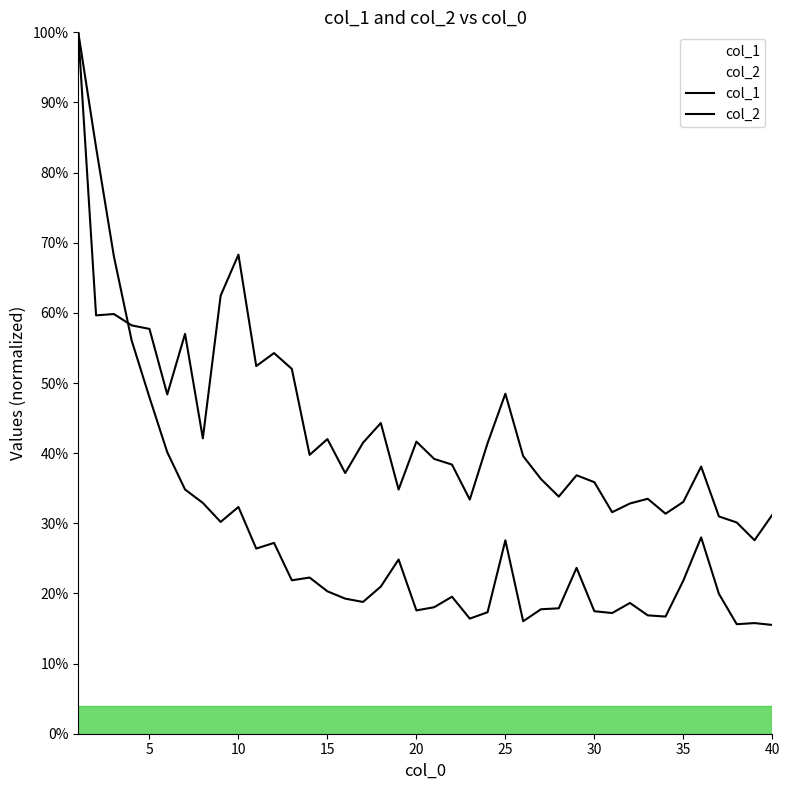

Reading left to right, transcribe all the data shown in this chart.

col_1: 1.0	0.8	0.7	0.6	0.5	0.4	0.3	0.3	0.3	0.3	0.3	0.3	0.2	0.2	0.2	0.2	0.2	0.2	0.2	0.2	0.2	0.2	0.2	0.2	0.3	0.2	0.2	0.2	0.2	0.2	0.2	0.2	0.2	0.2	0.2	0.3	0.2	0.2	0.2	0.2
col_2: 1.0	0.6	0.6	0.6	0.6	0.5	0.6	0.4	0.6	0.7	0.5	0.5	0.5	0.4	0.4	0.4	0.4	0.4	0.3	0.4	0.4	0.4	0.3	0.4	0.5	0.4	0.4	0.3	0.4	0.4	0.3	0.3	0.3	0.3	0.3	0.4	0.3	0.3	0.3	0.3